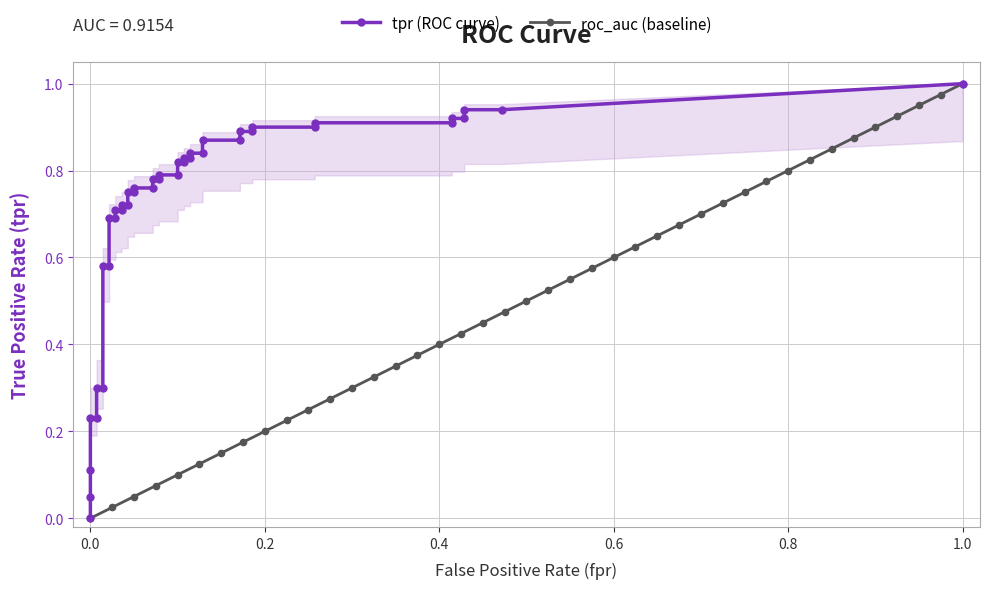

What is the total value across all series at 21?

0.9